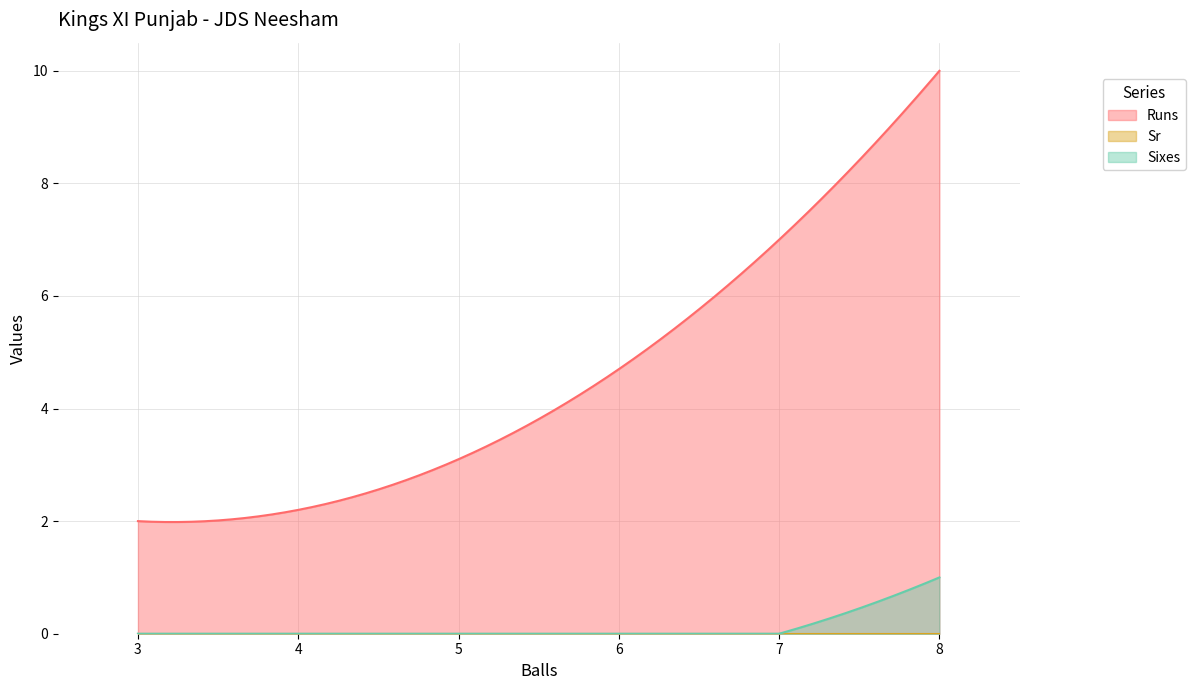

The Sr series shows 0 at 3. True or false?

True